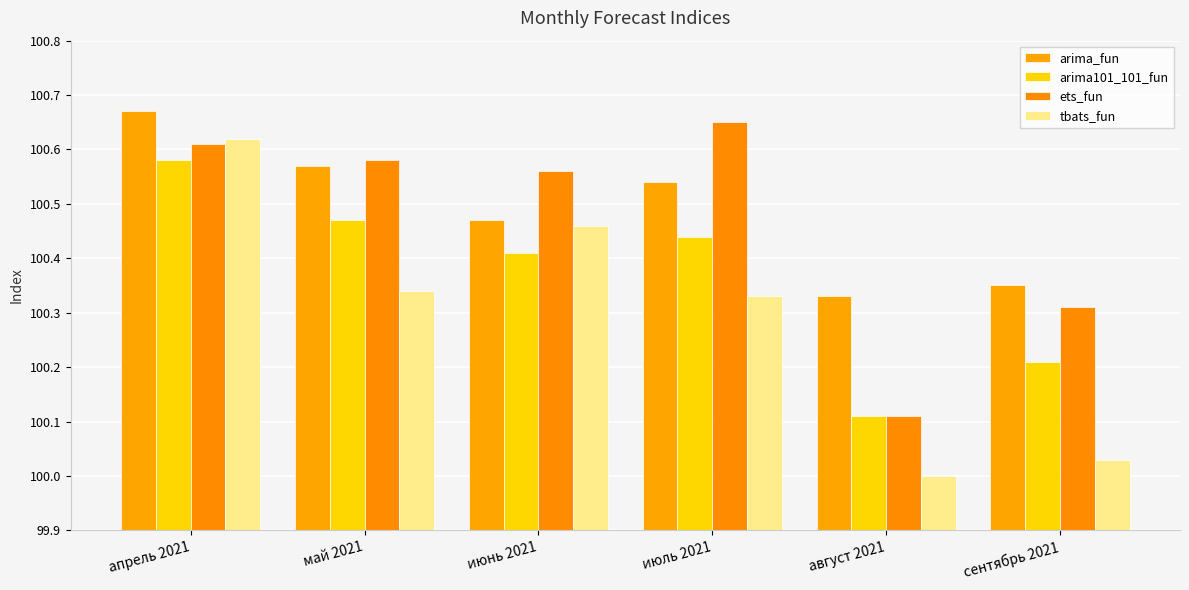

Where is arima101_101_fun nearest to the value 100?

август 2021